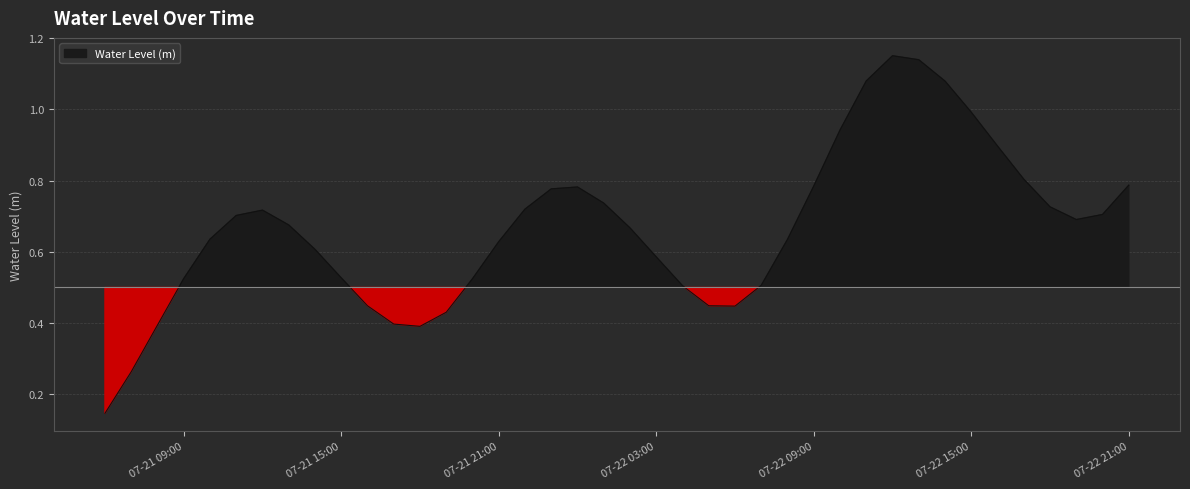

What is the sum of the values at 2025-07-21 07:00:00 and 2025-07-22 06:00:00?

0.7